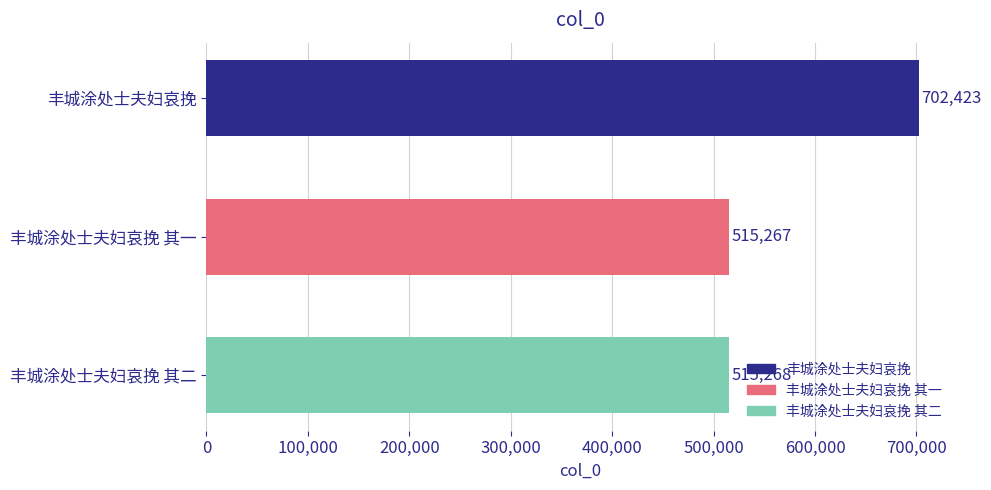

The chart shows a value of 515267 at 丰城涂处士夫妇哀挽 其一. True or false?

True